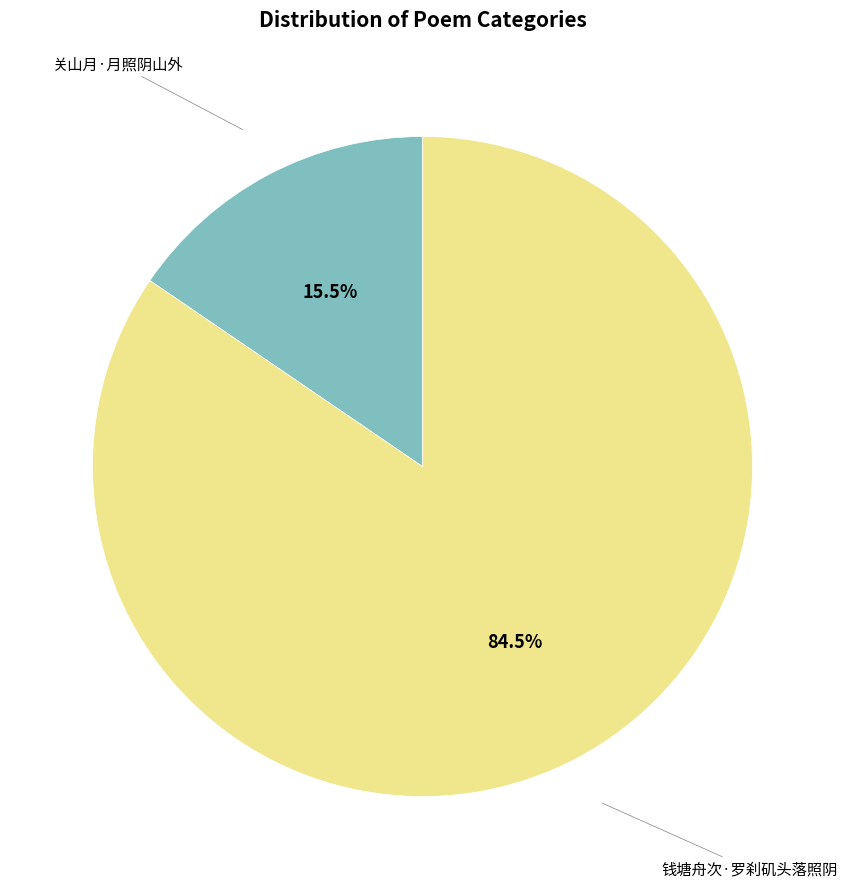

Is 钱塘舟次·罗刹矶头落照阴 the majority of the pie?

Yes